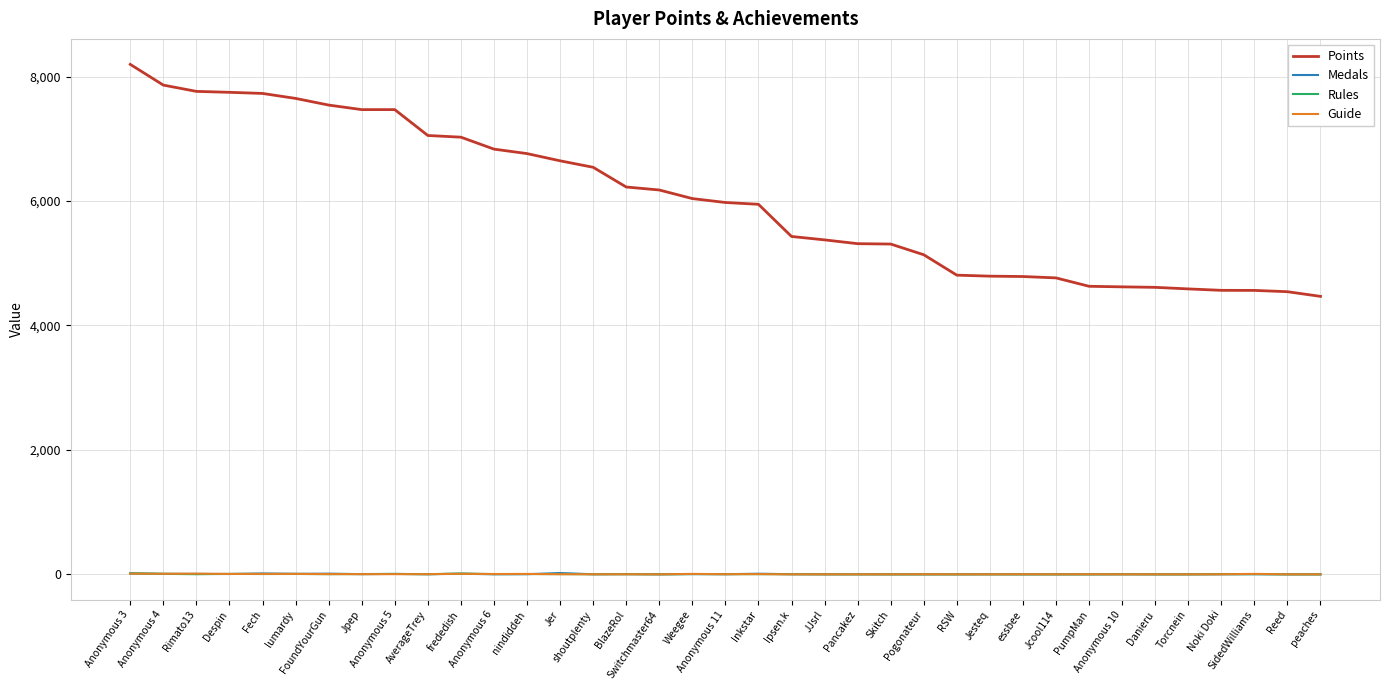

What is the minimum value for Points?

4468